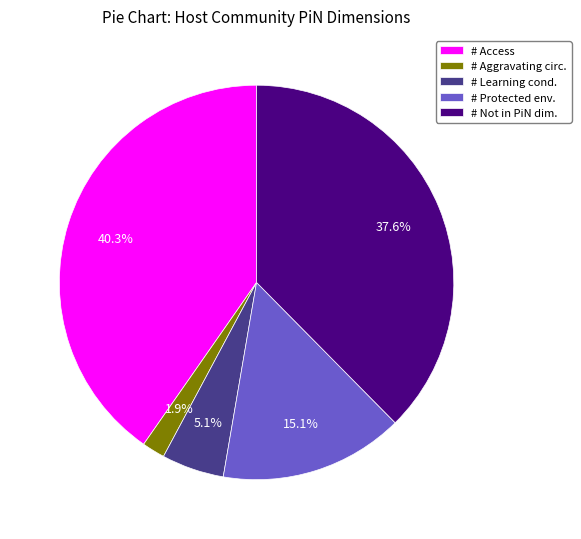

How much of the chart is everything except # Learning cond.?

94.9%